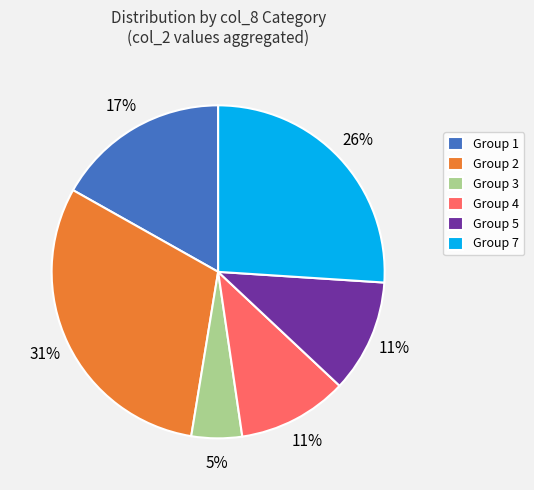

What is the ratio of the value at Group 4 to the value at Group 5?

1.0